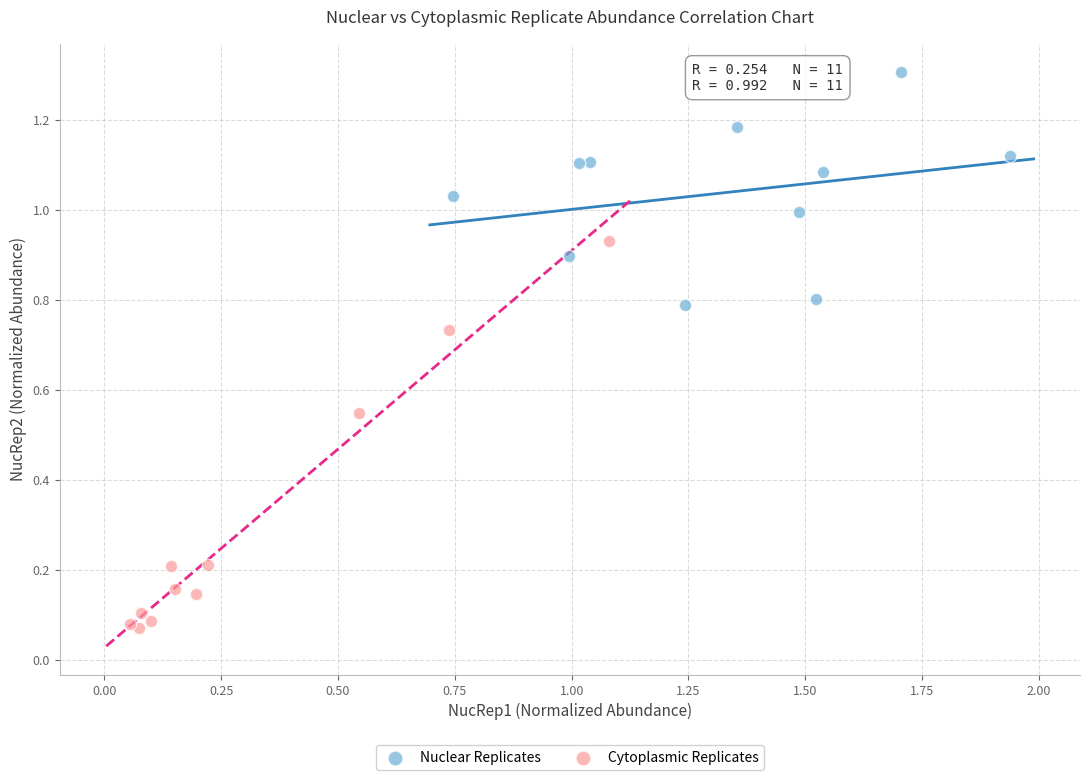

Which series has the largest Y range (max minus min)?

Cytoplasmic Replicates